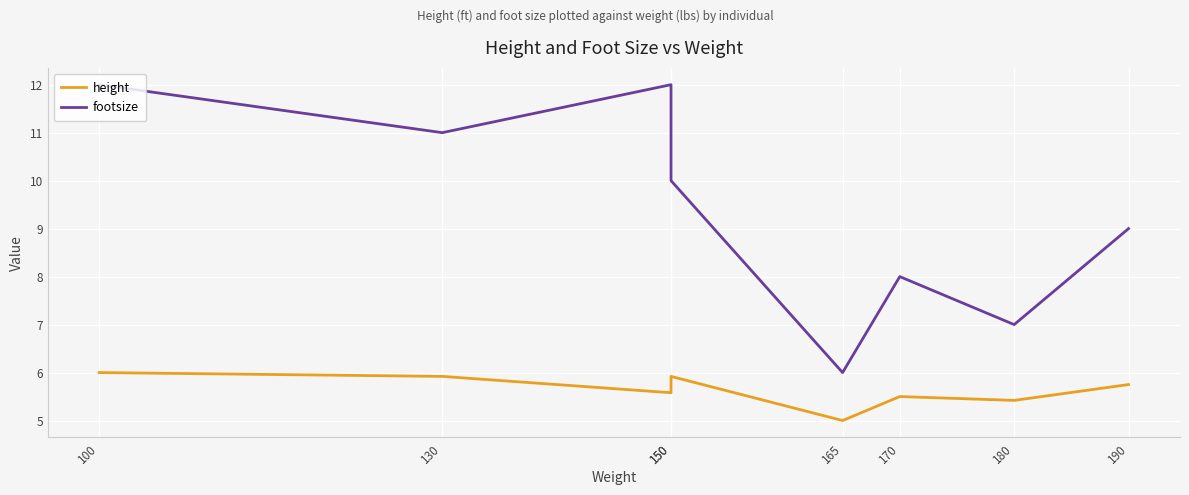

True or false: footsize and height cross at least once.

False